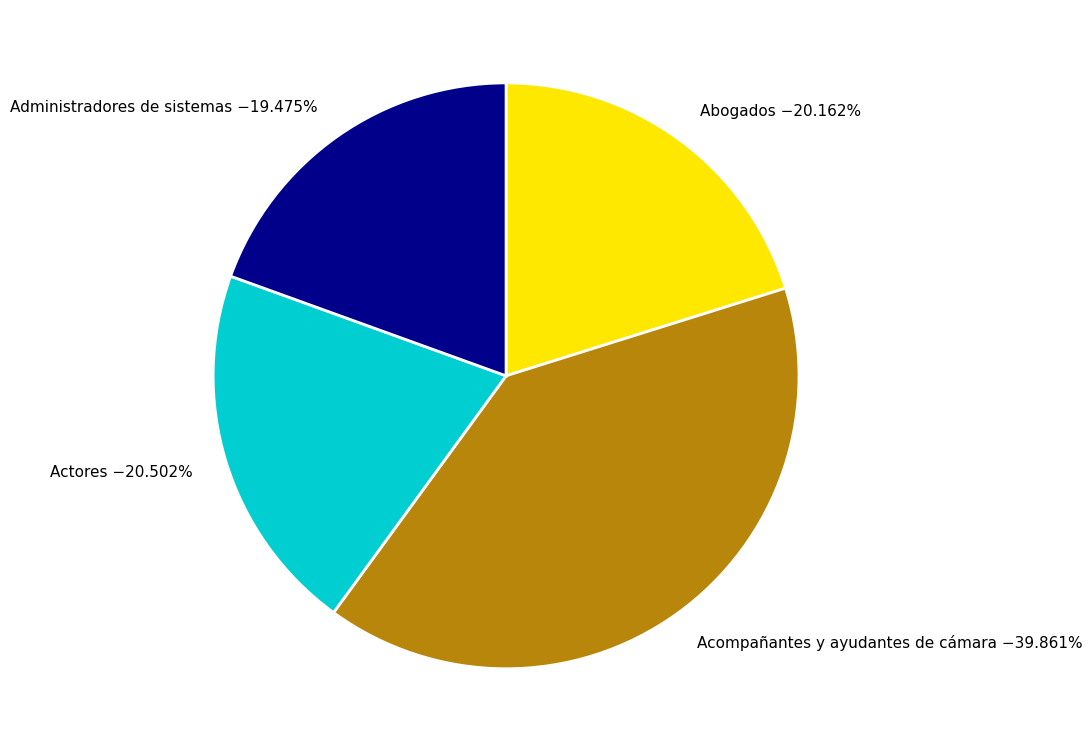

Does Abogados represent more than half of the total?

No